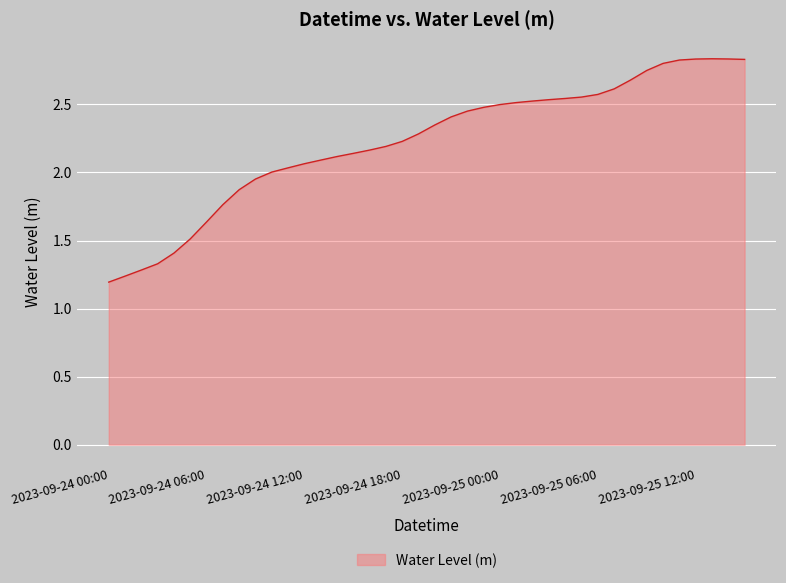

At which category does the data reach its first local peak?

2023-09-25 13:00